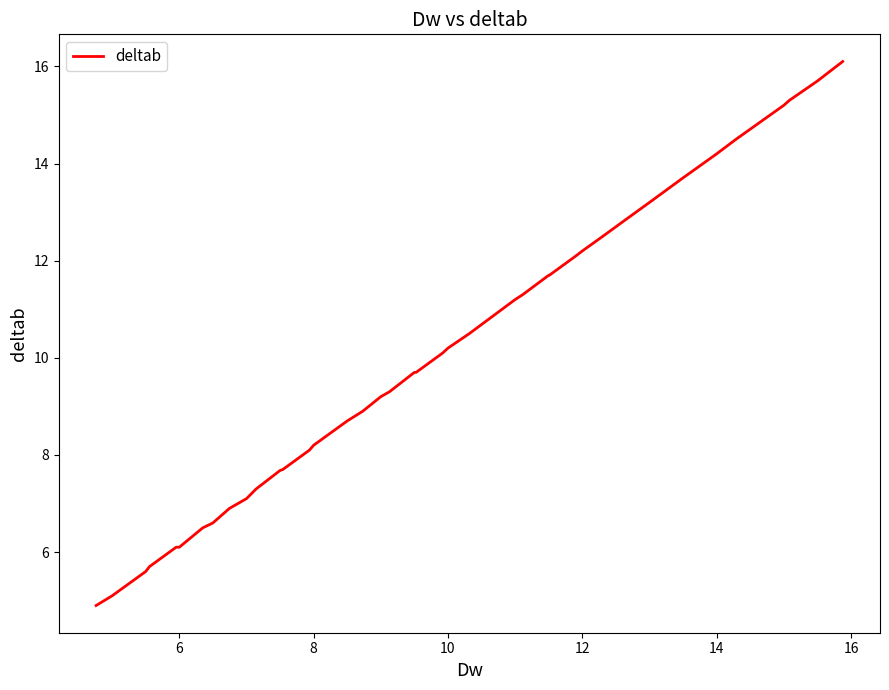

What is the greatest value displayed?

16.1